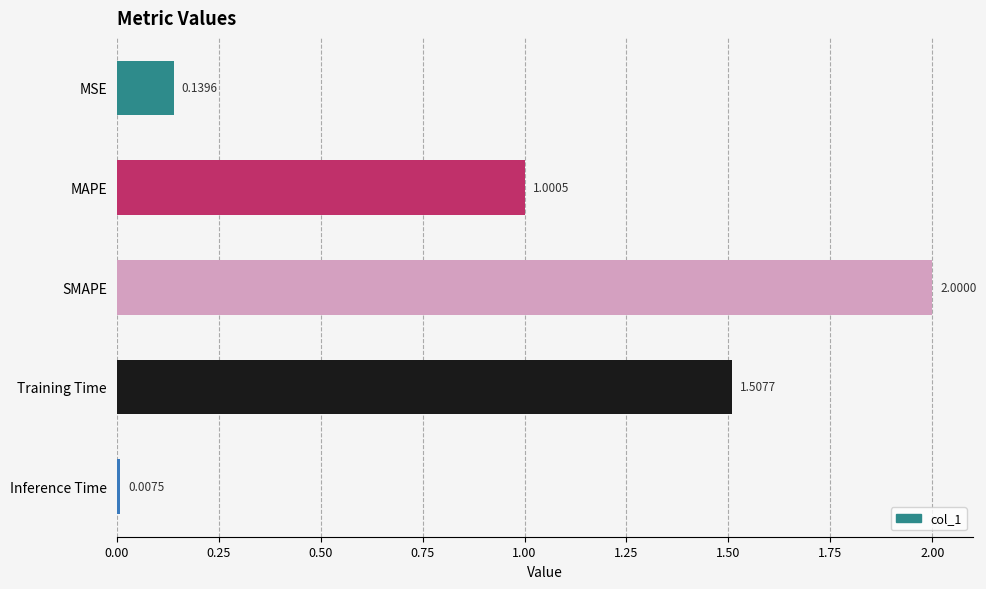

What is the maximum value shown in the chart?

2.0